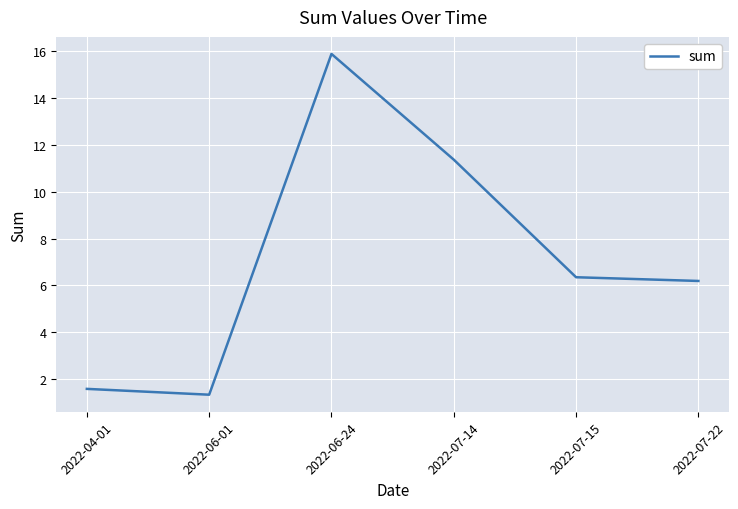

Between 2022-06-01 and 2022-07-14, which is larger?

2022-07-14